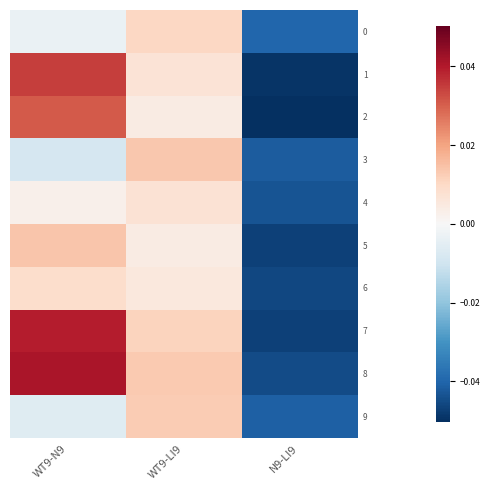

Reading right to left, what are all the values shown in this chart?

0: N9-LI9=-0.0	WT9-LI9=0.0	WT9-N9=-0.0
1: N9-LI9=-0.0	WT9-LI9=0.0	WT9-N9=0.0
2: N9-LI9=-0.1	WT9-LI9=0.0	WT9-N9=0.0
3: N9-LI9=-0.0	WT9-LI9=0.0	WT9-N9=-0.0
4: N9-LI9=-0.0	WT9-LI9=0.0	WT9-N9=0.0
5: N9-LI9=-0.0	WT9-LI9=0.0	WT9-N9=0.0
6: N9-LI9=-0.0	WT9-LI9=0.0	WT9-N9=0.0
7: N9-LI9=-0.0	WT9-LI9=0.0	WT9-N9=0.0
8: N9-LI9=-0.0	WT9-LI9=0.0	WT9-N9=0.0
9: N9-LI9=-0.0	WT9-LI9=0.0	WT9-N9=-0.0